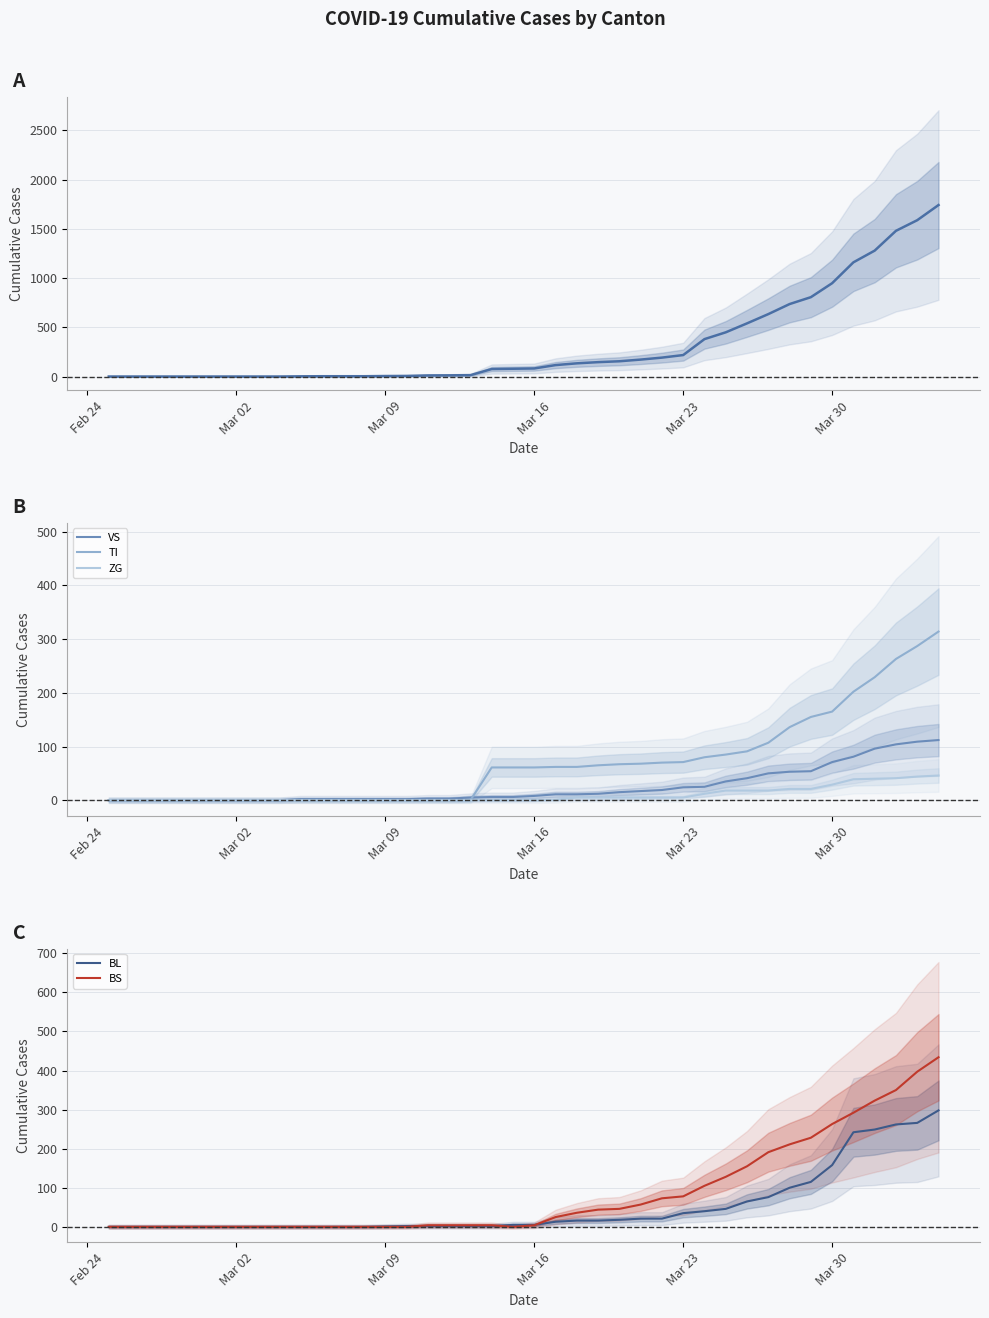

What is the value of the CH point at the 30th from the left?

449